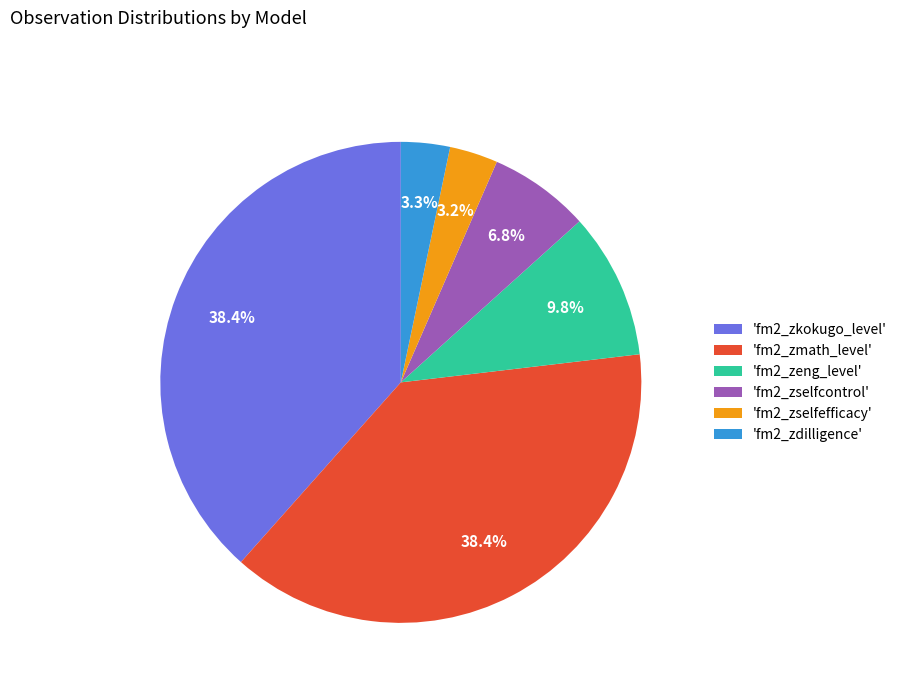

How much of the chart is everything except 'fm2_zeng_level'?

90.2%